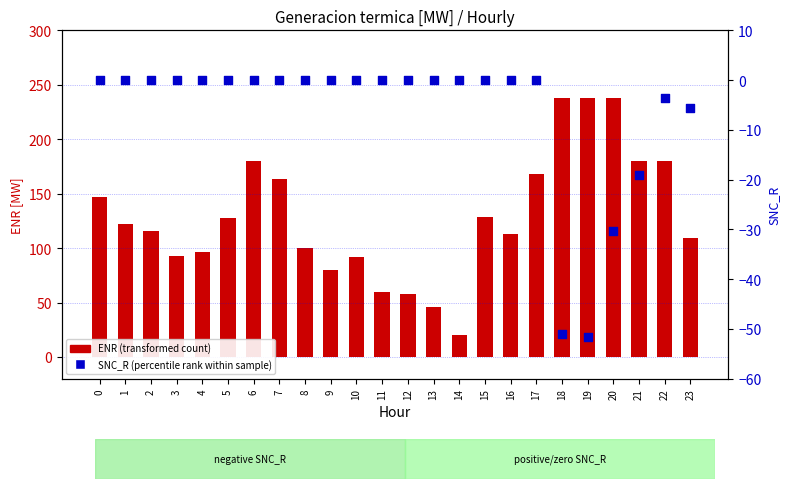

Is the value of ENR (transformed count) at 21 greater than the value of SNC_R (percentile rank within sample) at 21?

Yes